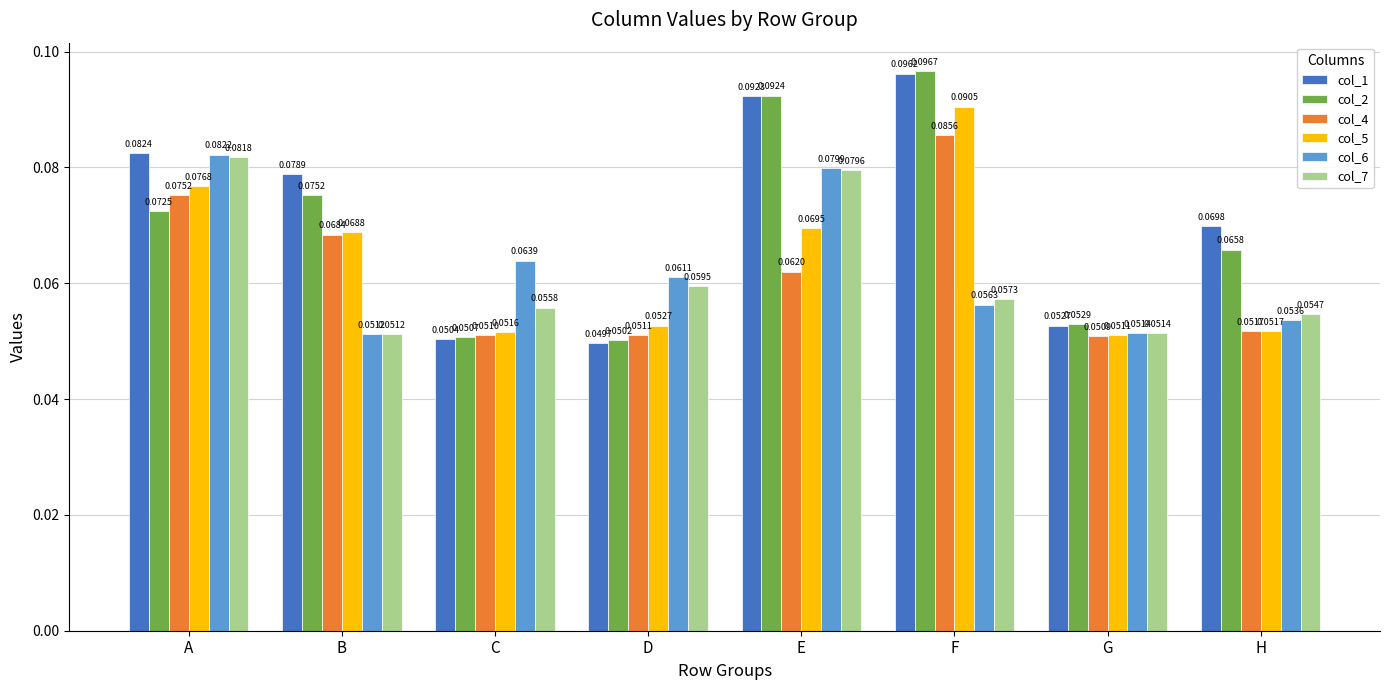

At which category does the chart reach its minimum across all series?

D